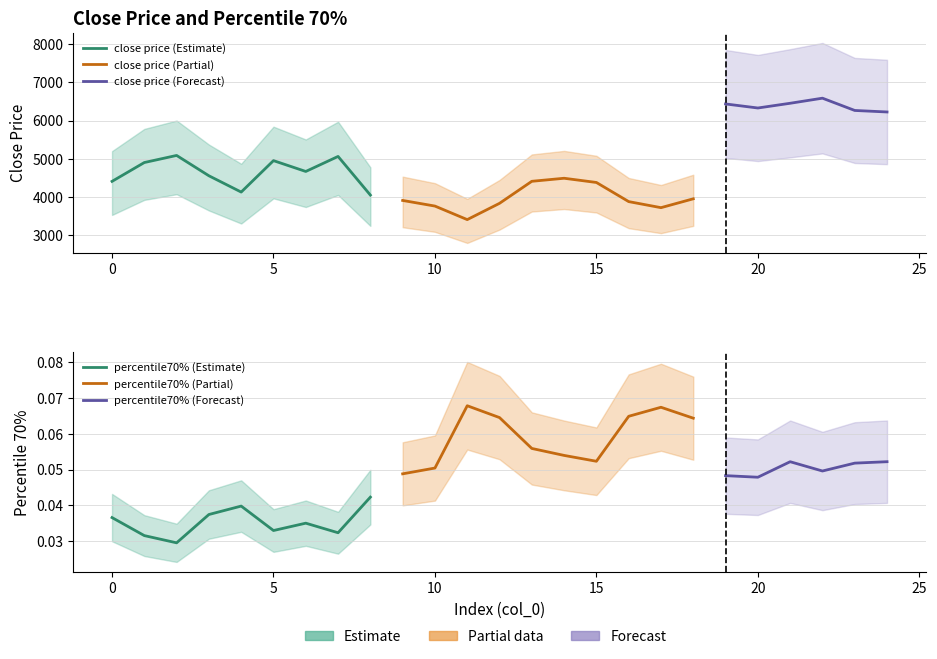

In percentile70%, how many points are higher than both neighbors (excluding endpoints)?

5